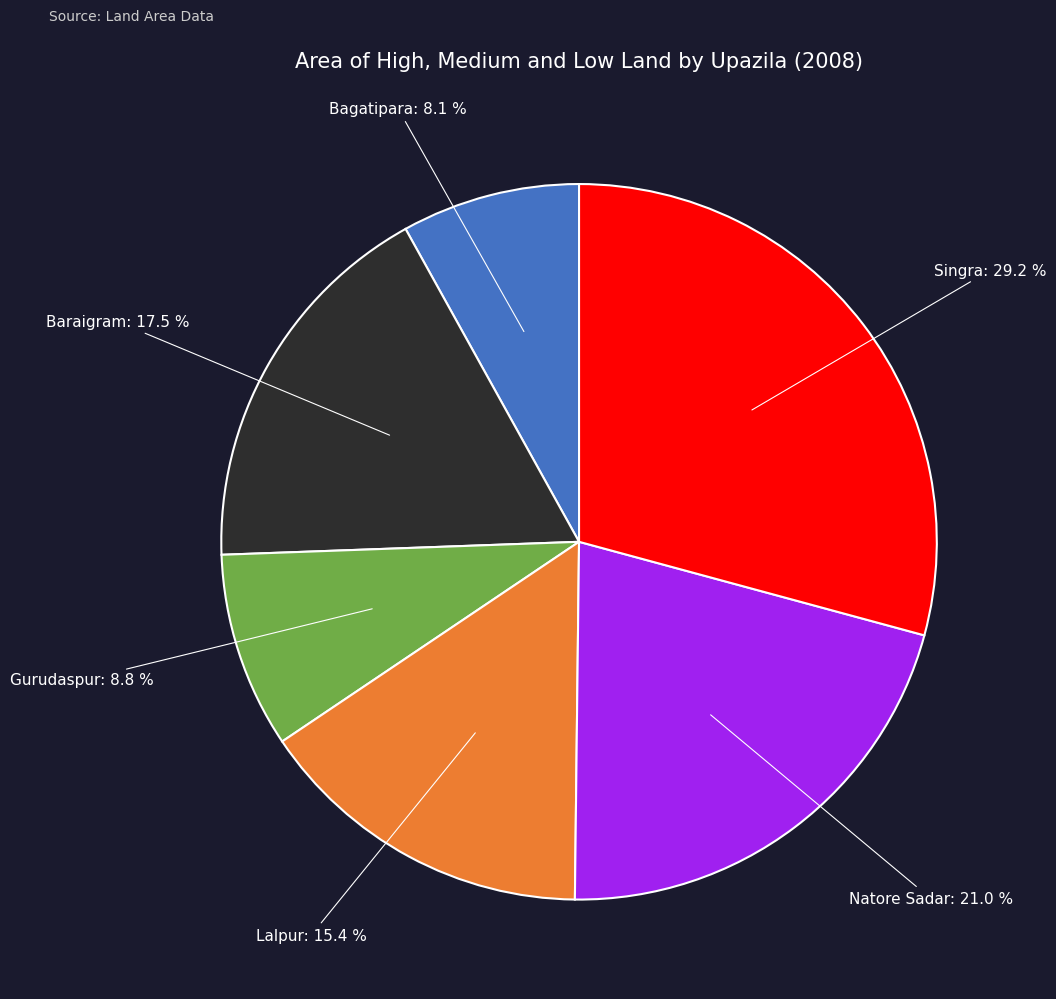

Combined, do Singra and Bagatipara account for over 50%?

No